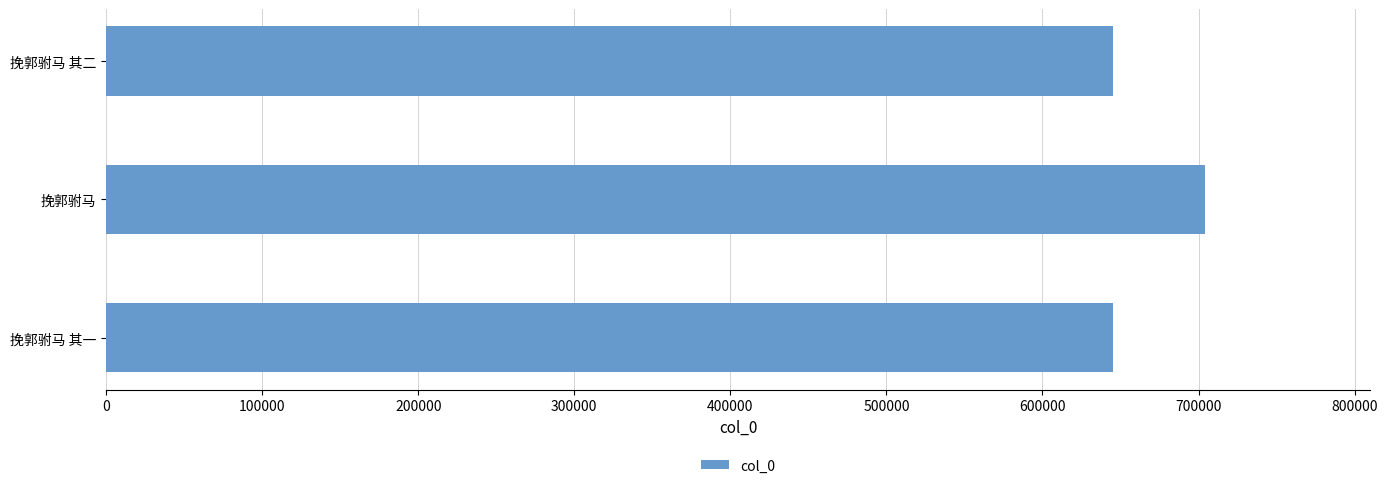

At which category does the chart reach its peak across all series?

挽郭驸马